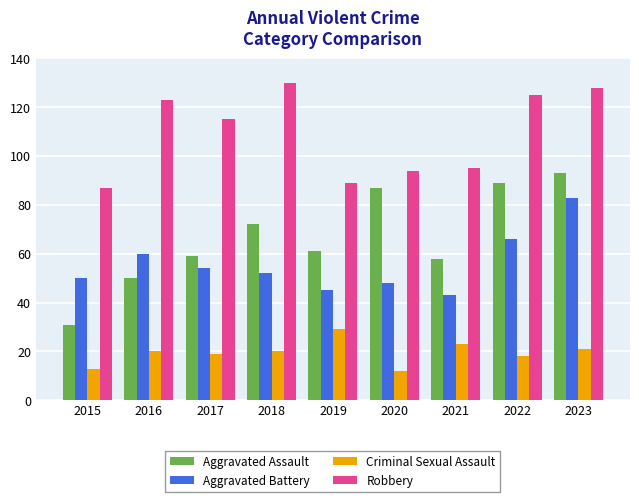

What is the spread (max minus min) of values at 2022?

107